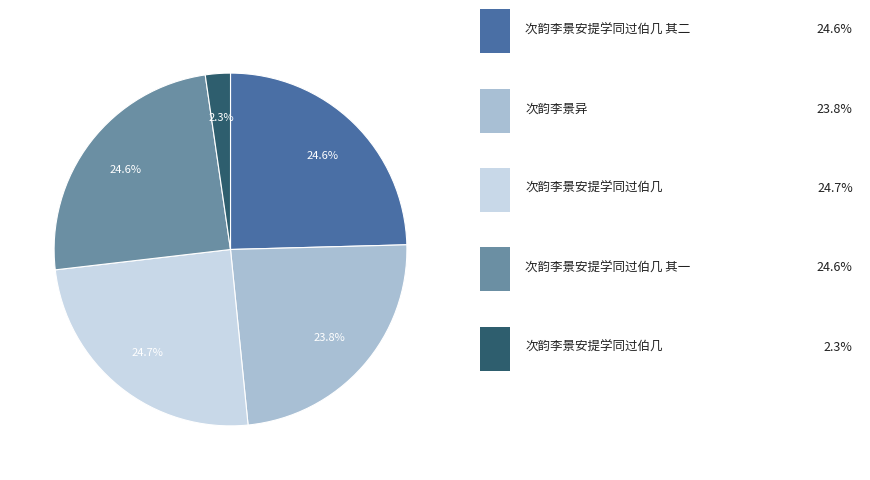

Is there any slice that represents more than half of the pie?

No